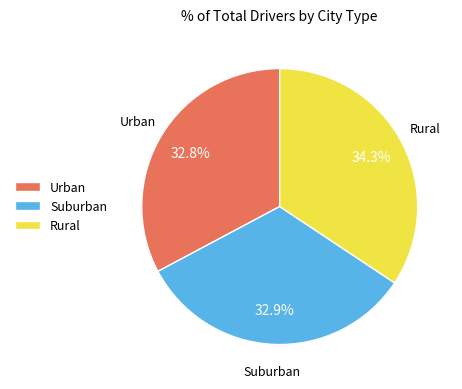

To the nearest percent, what is the average slice percentage?

33%